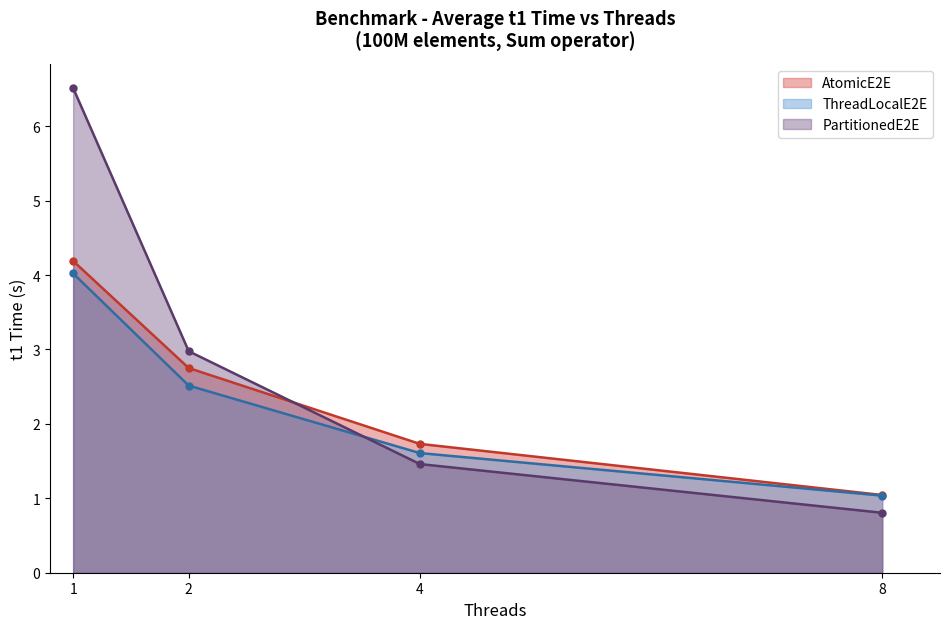

What is the value of the AtomicE2E point at the 2nd from the left?

2.8